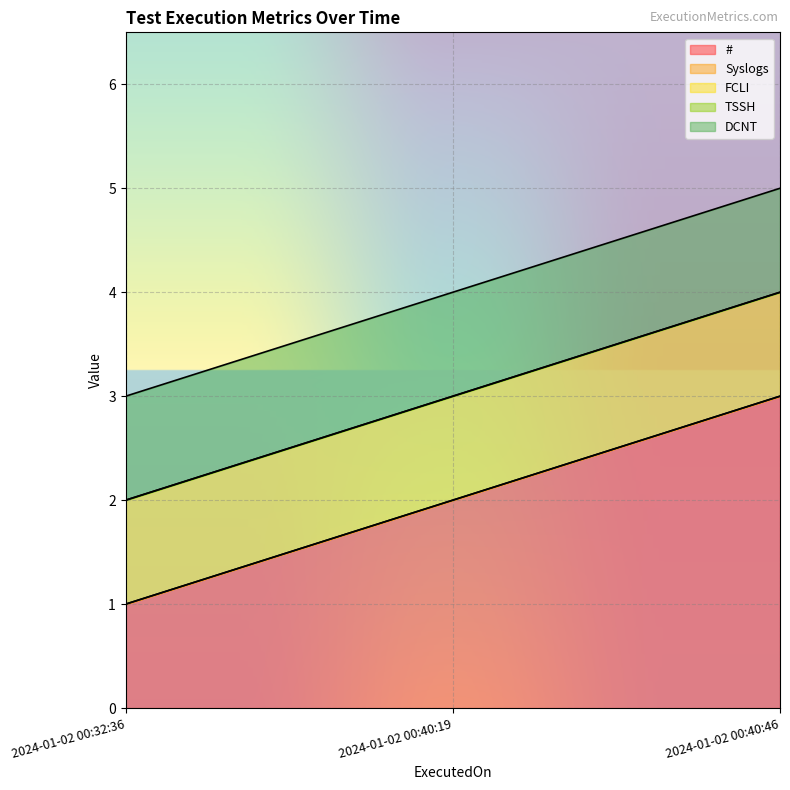

List the series in order of their peak value, lowest first.

Syslogs, TSSH, FCLI, DCNT, #